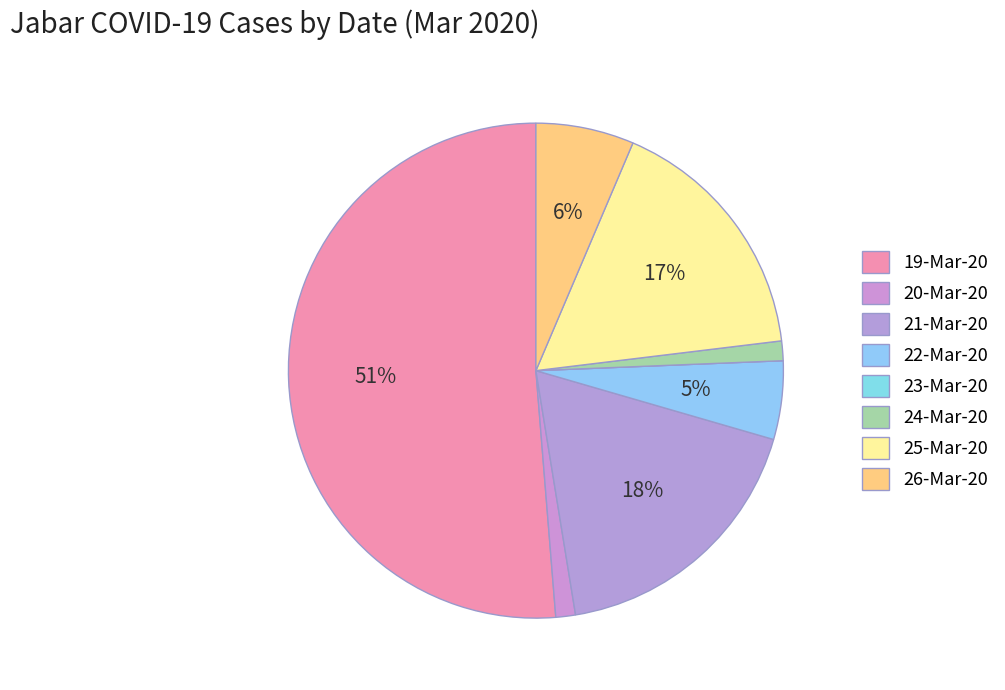

The 23-Mar-20 slice represents 0% of the pie. True or false?

True